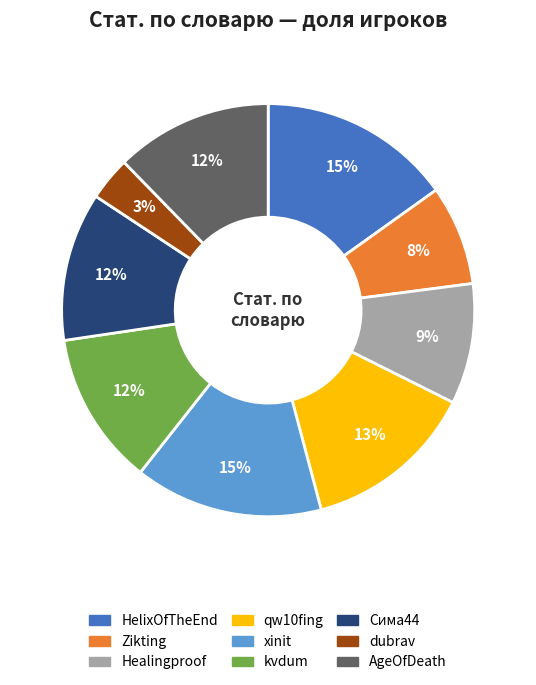

Is the sum of Zikting and kvdum greater than half?

No